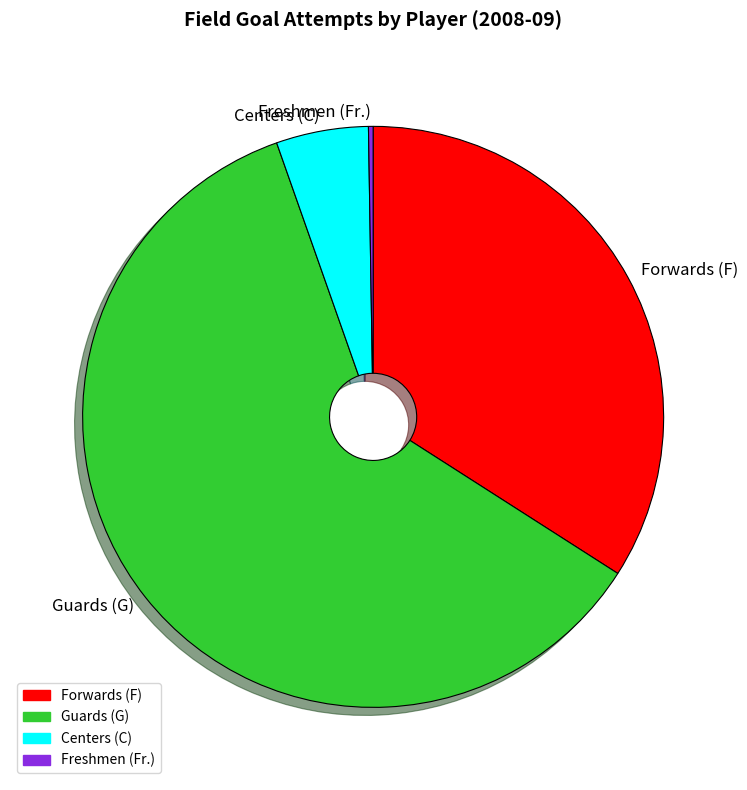

Combined, do Centers (C) and Forwards (F) account for over 50%?

No